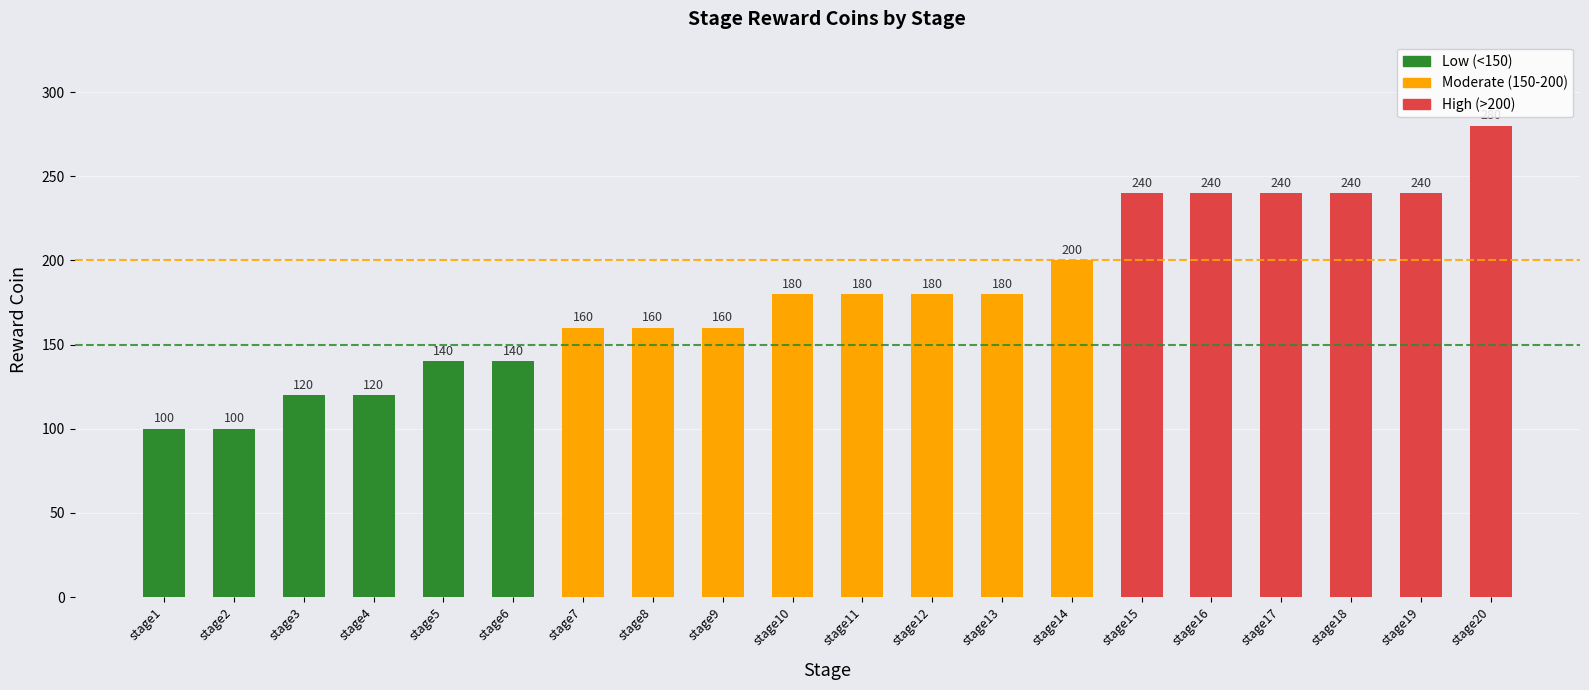

How many values are below 180?

9